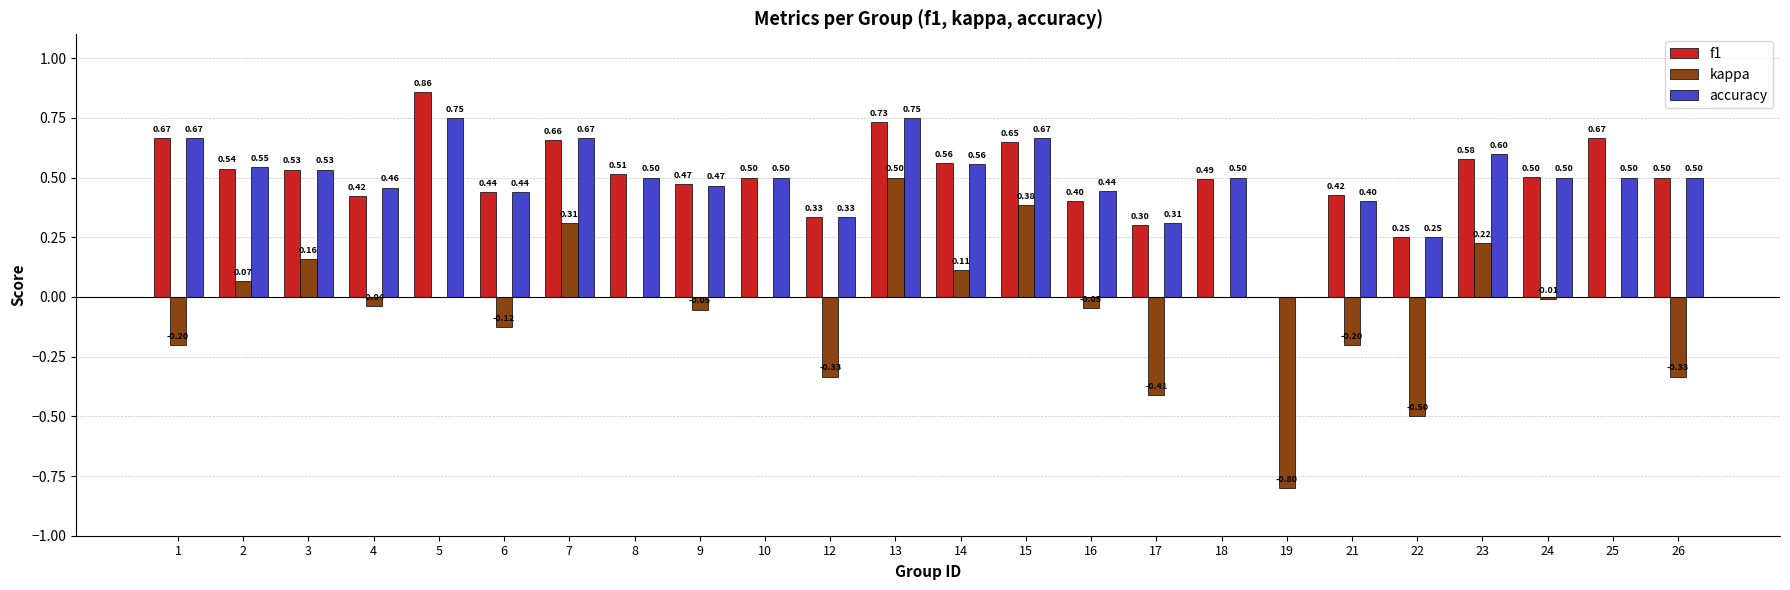

True or false: kappa has a value of 0.3 at 7.

True